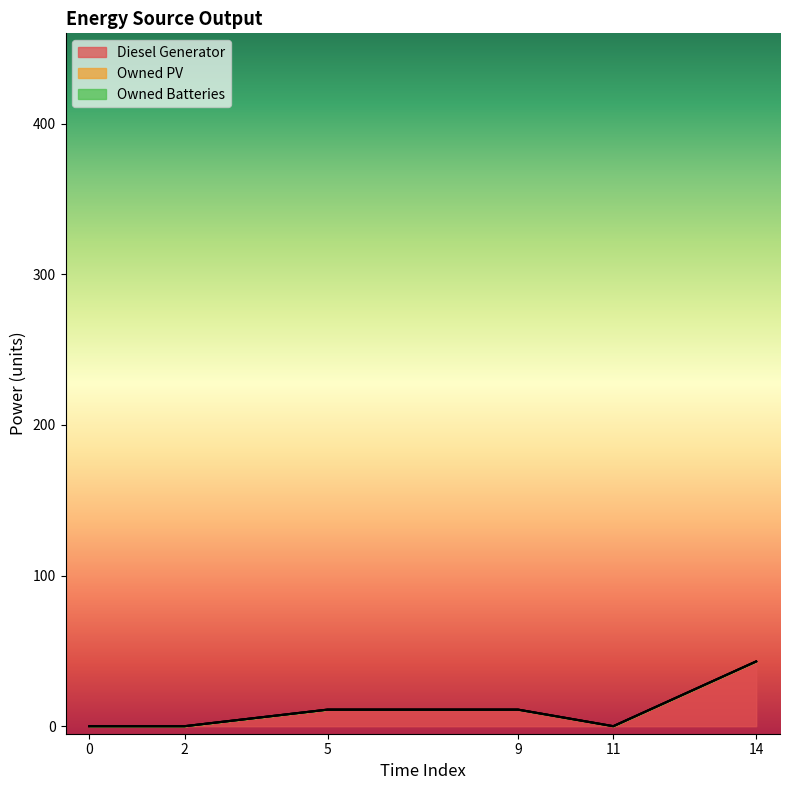

Reading right to left, what are all the values shown in this chart?

Diesel Generator: 14=43	11=0	9=11	5=11	2=0	0=0
Owned PV: 14=0	11=0	9=0	5=0	2=0	0=0
Owned Batteries: 14=0	11=0	9=0	5=0	2=0	0=0